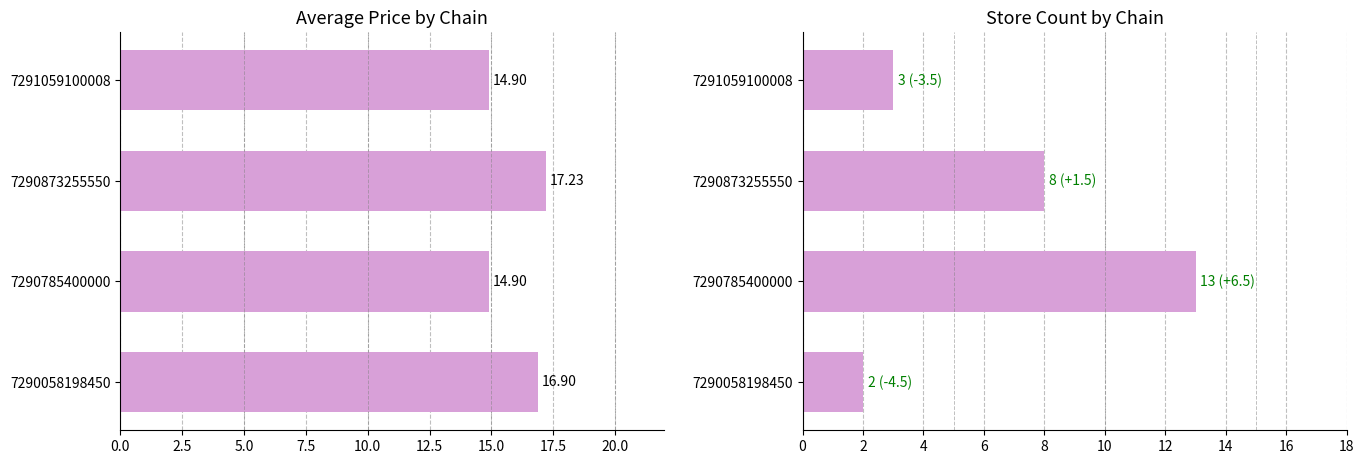

What is the sum of all avg_price values?

63.9